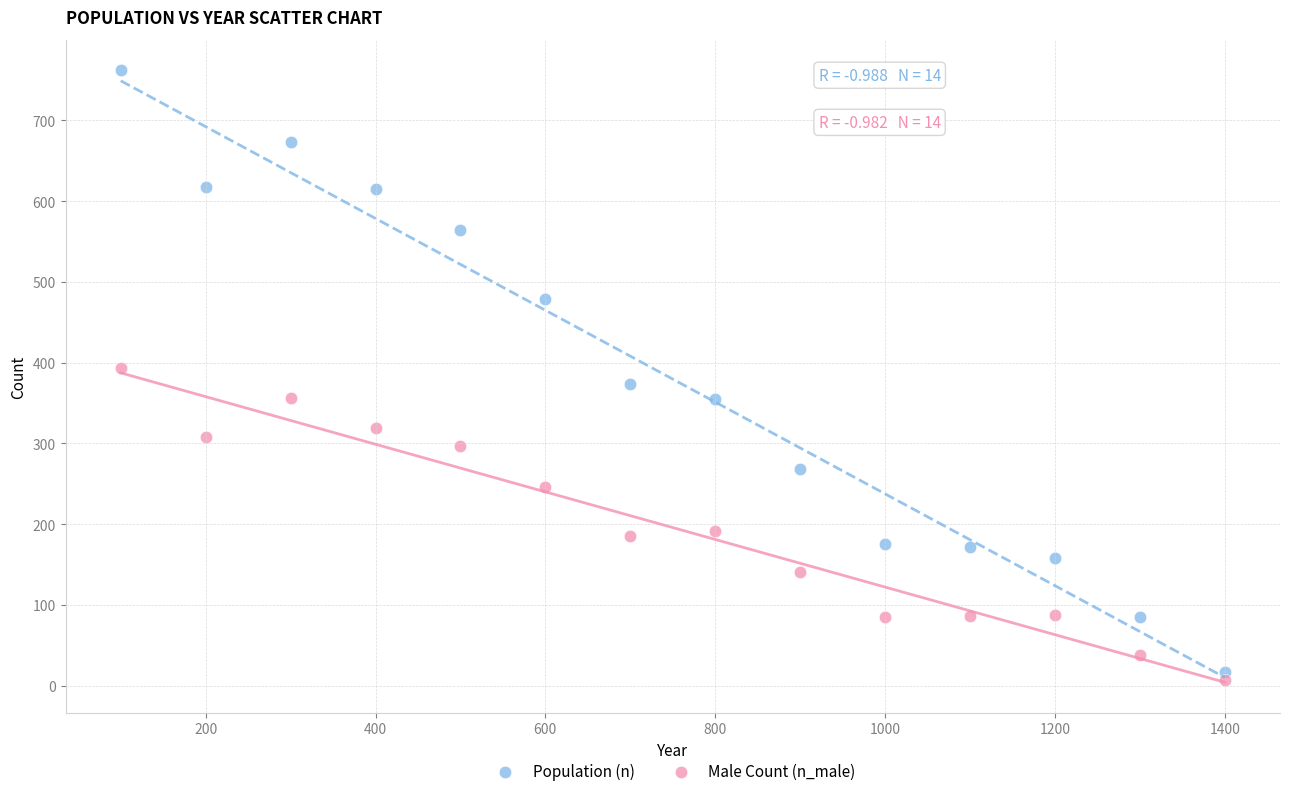

Which series has the largest Y range (max minus min)?

Population (n)